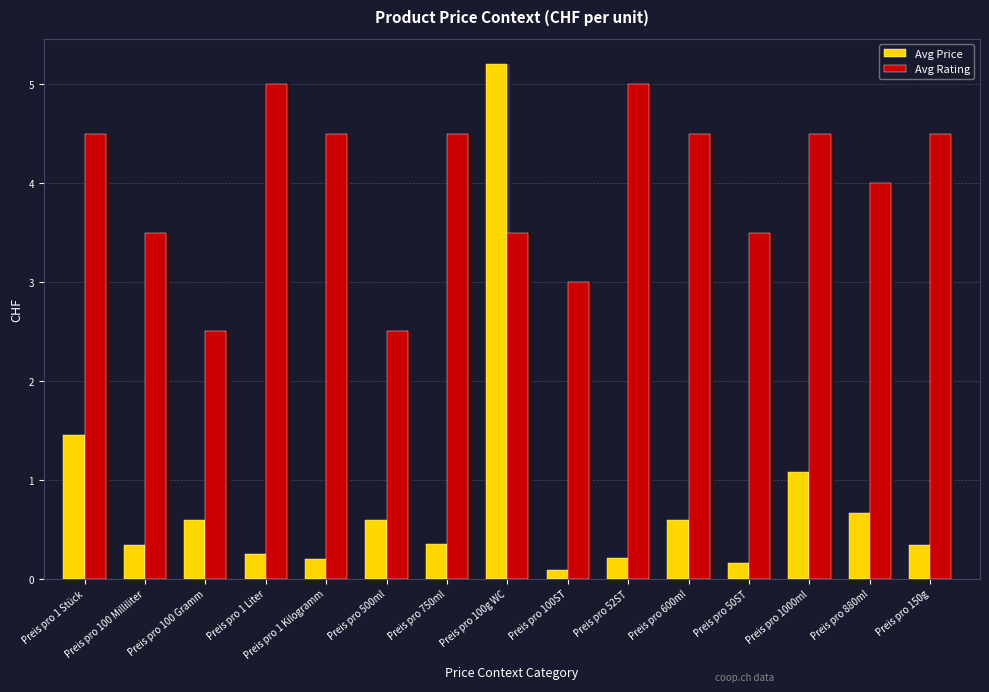

Which label corresponds to the smallest value in the chart?

Preis pro 100ST